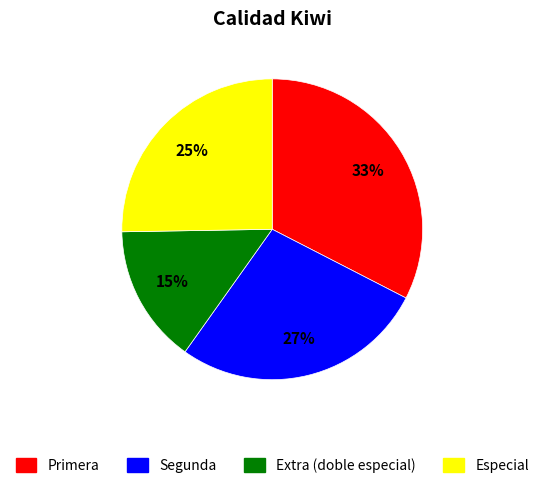

To the nearest percent, what is the difference between the largest and smallest slice percentages?

18%